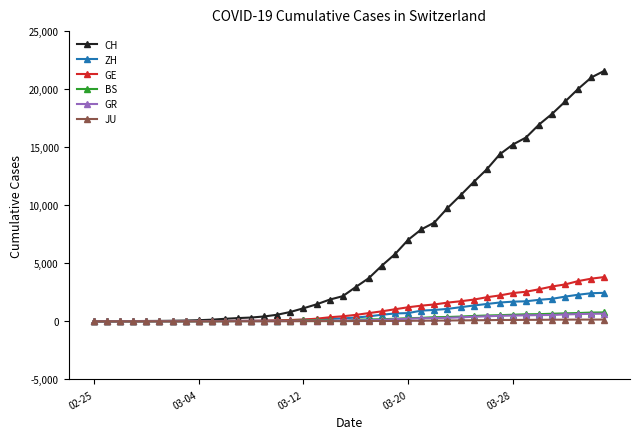

Which series has the widest spread of values?

CH